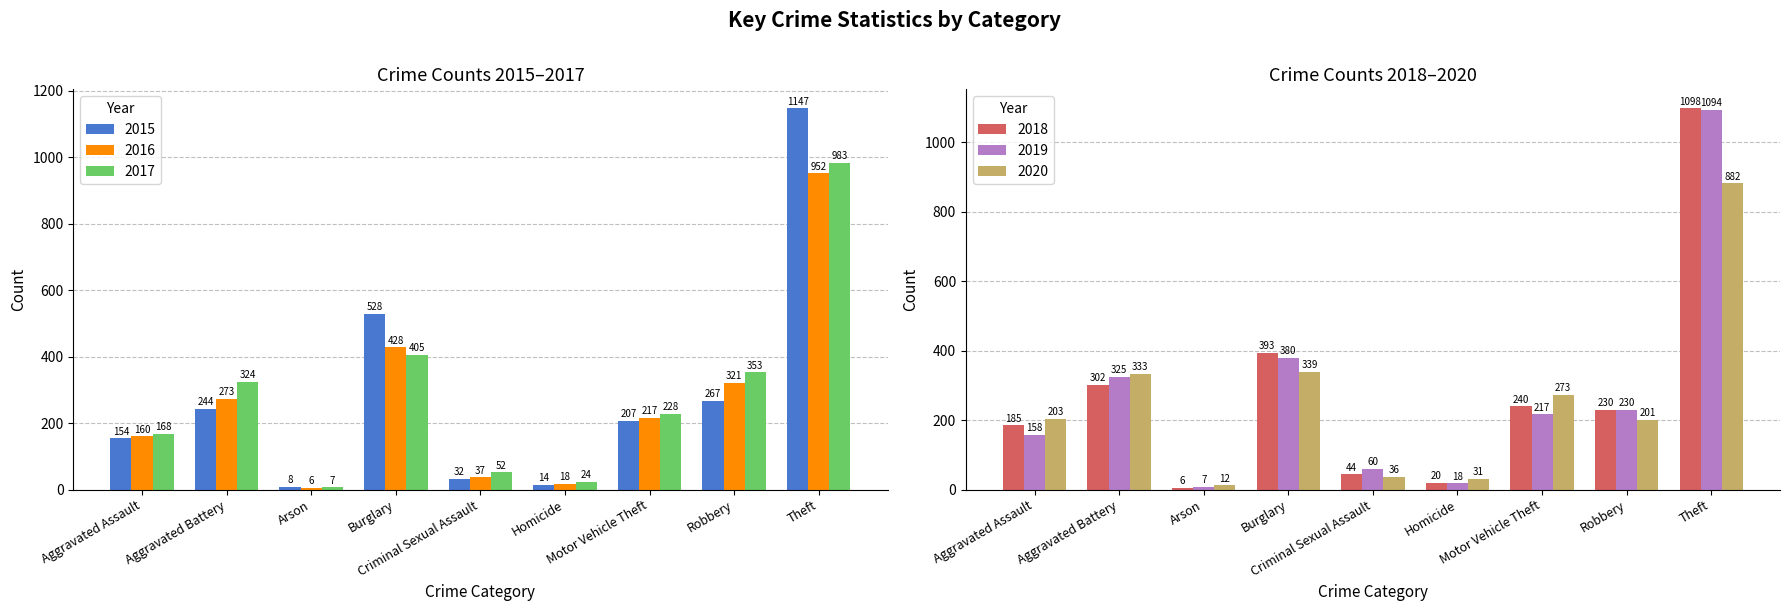

What is the difference between the second highest and second lowest values in the 2017 series?

381